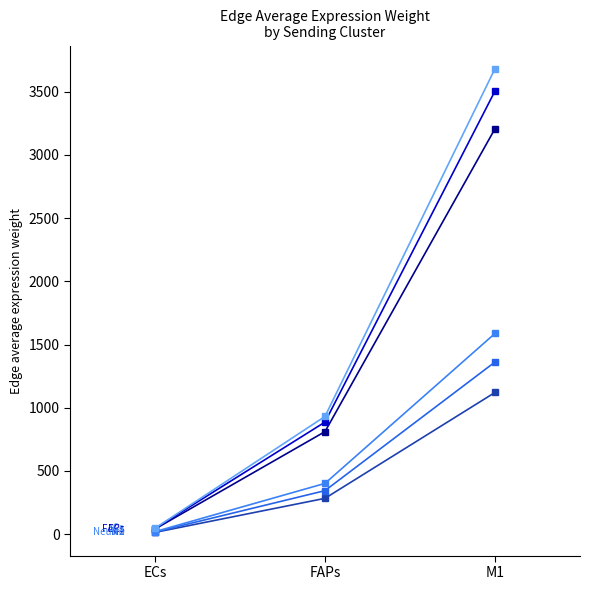

How many distinct data groups are displayed?

6